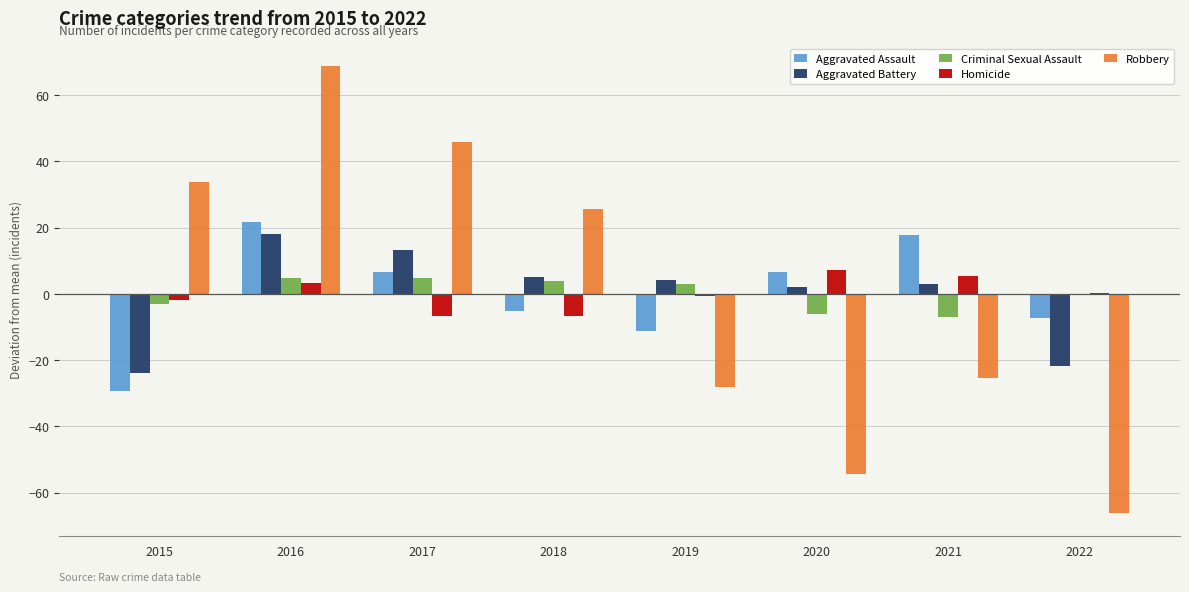

Count the number of data series in this chart.

5